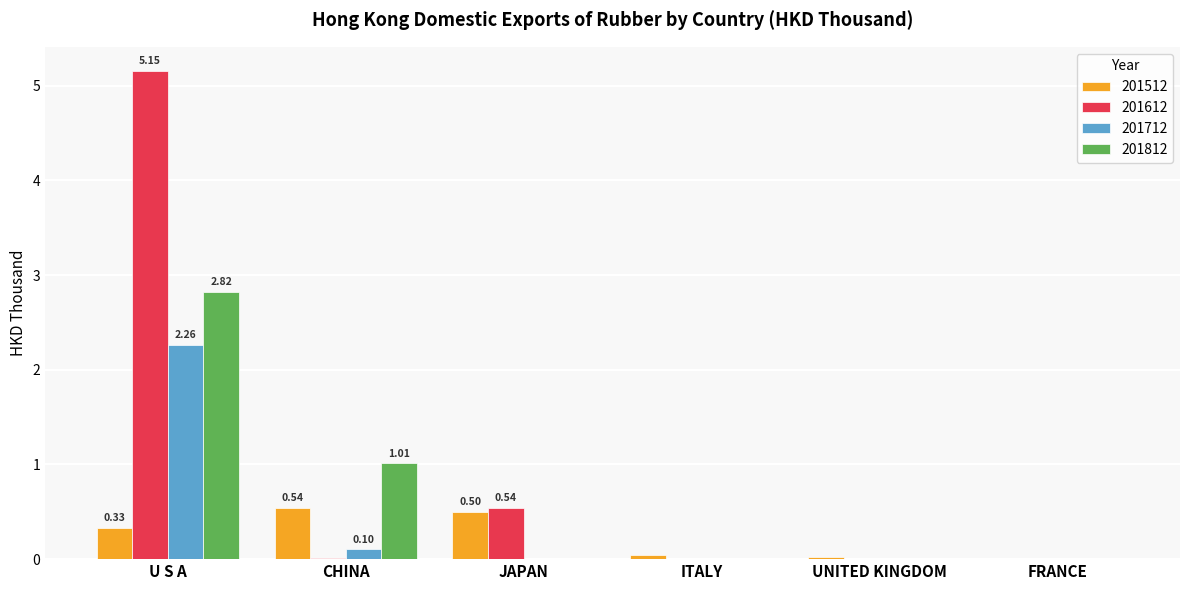

Which category has the highest value across all series?

U S A